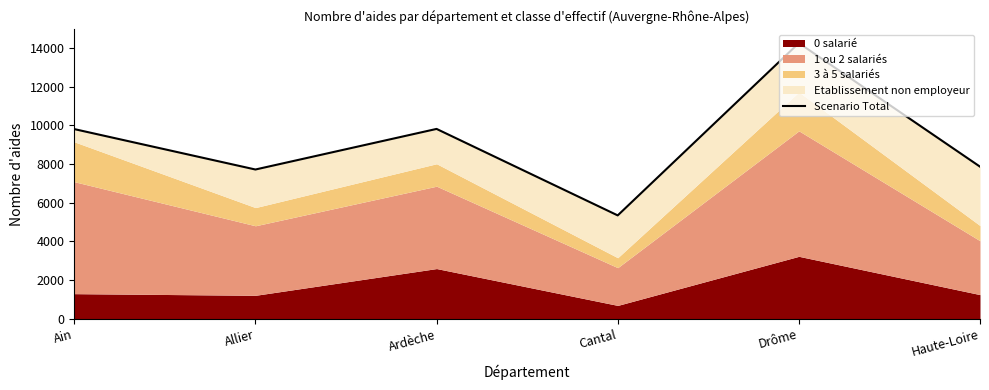

What is the difference between the maximum and second lowest values?

6541